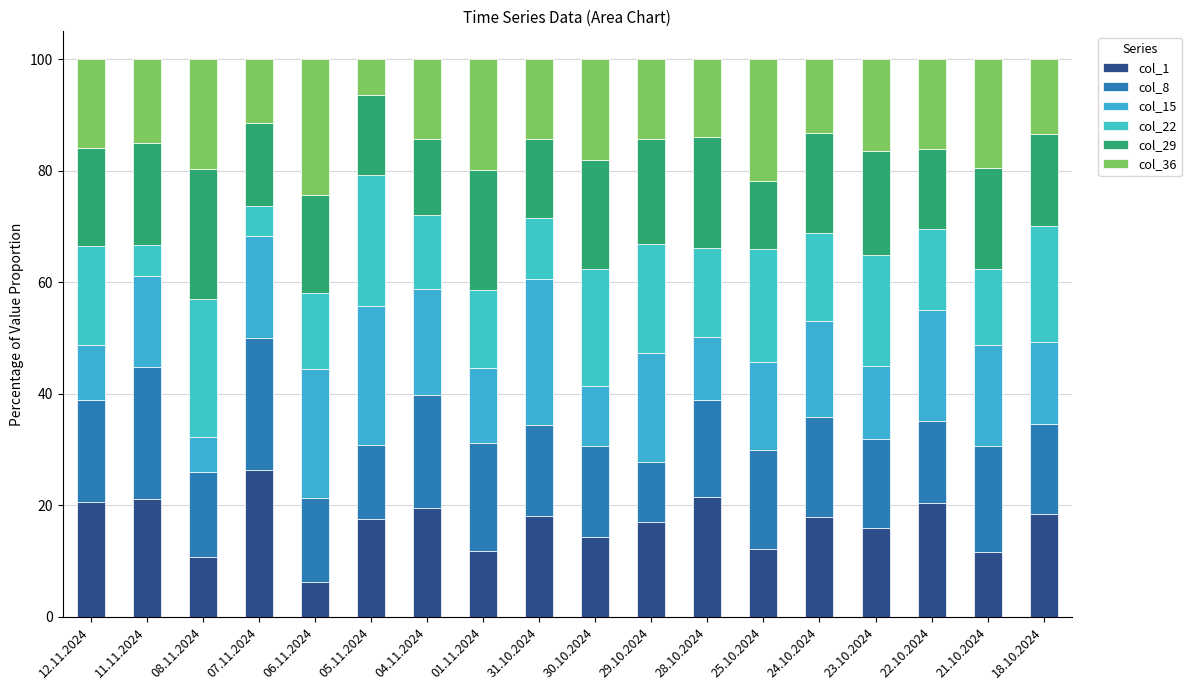

At 05.11.2024, list the series in order from largest to smallest.

col_15, col_22, col_1, col_29, col_8, col_36